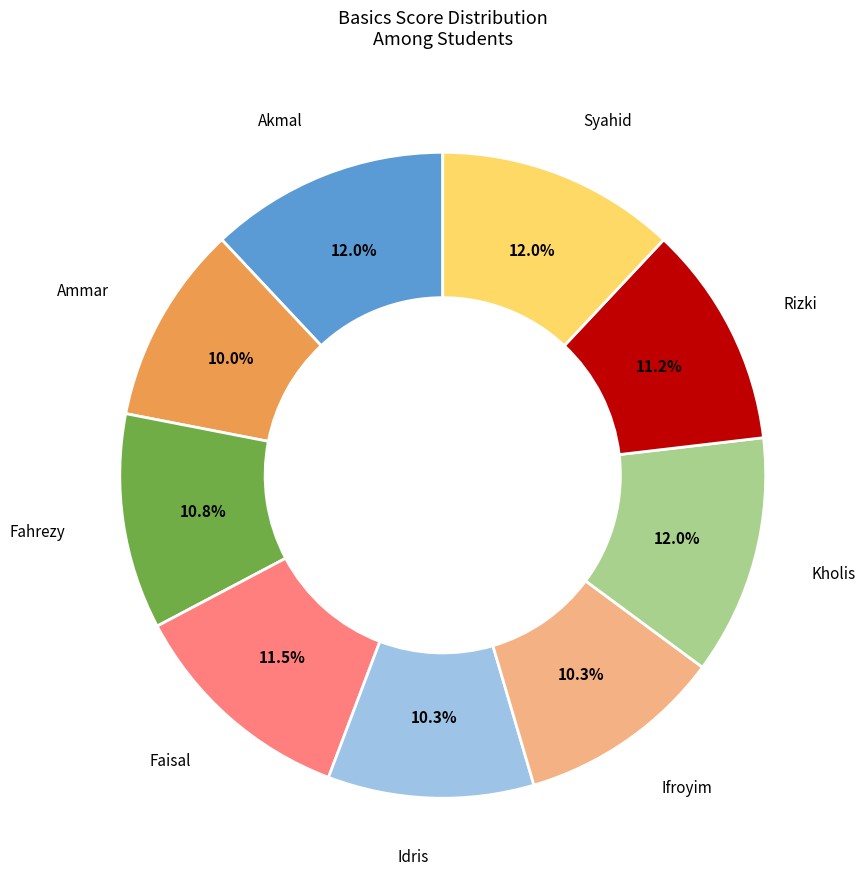

Is there any slice that represents more than half of the pie?

No